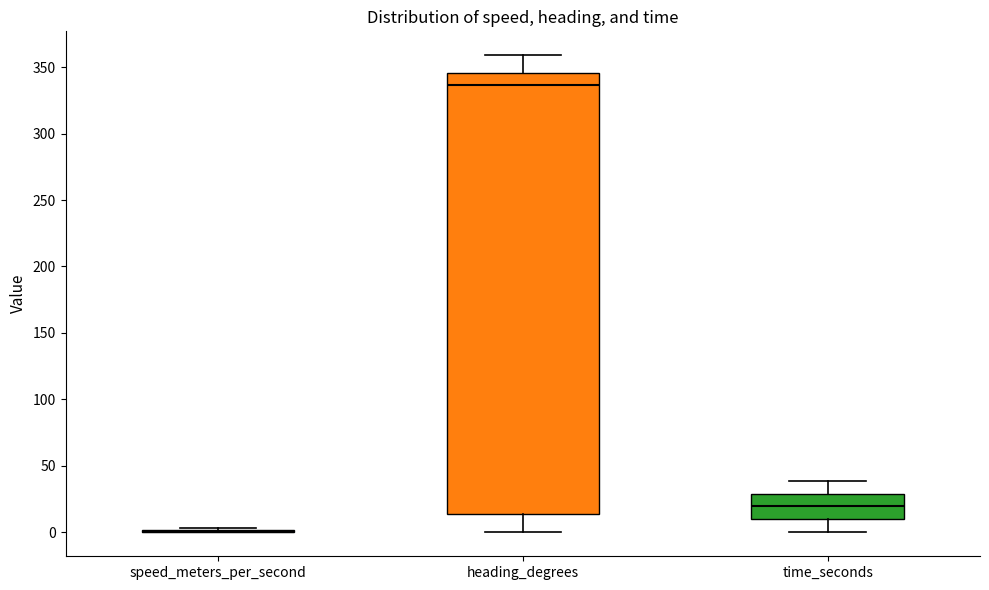

Reading left to right, transcribe this box plot: for each box, give where its median line is, the range the box spans, and where its two whiskers end, as read against the y-axis. The values are not printed on the chart, so give them approximately, as read against the axis.

speed_meters_per_second: box collapsed to a line at 0, whiskers 0 to 5
heading_degrees: median 335, box 15 to 345, whiskers 0 to 360
time_seconds: median 20, box 10 to 30, whiskers 0 to 40